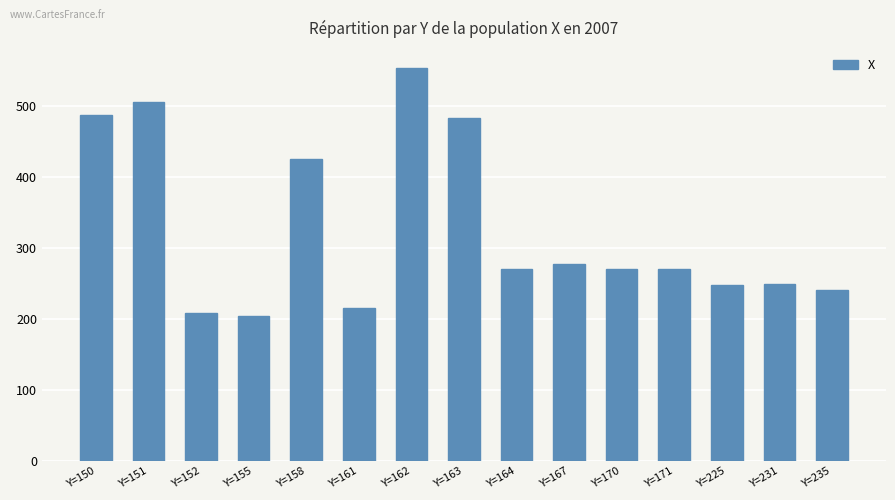

What is the value of the 8th bar from the left?

483